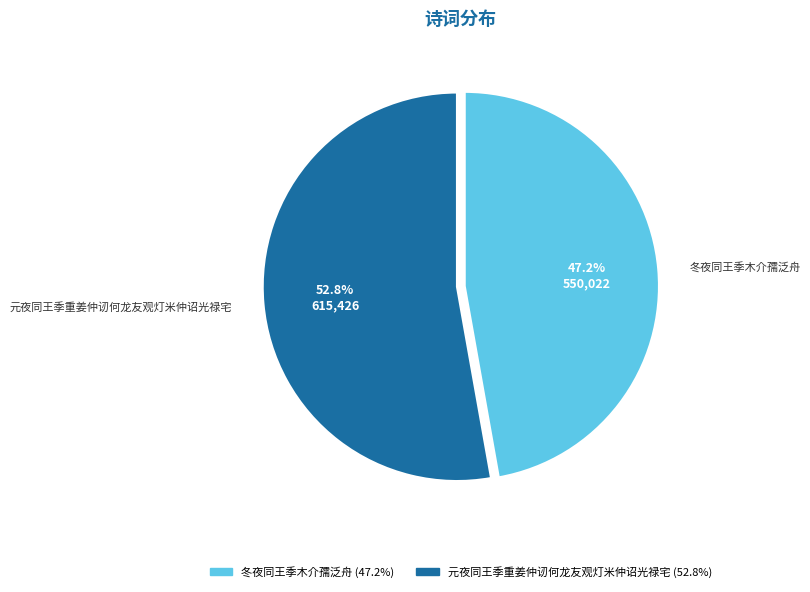

Which slice represents more than half of the pie?

元夜同王季重姜仲讱何龙友观灯米仲诏光禄宅